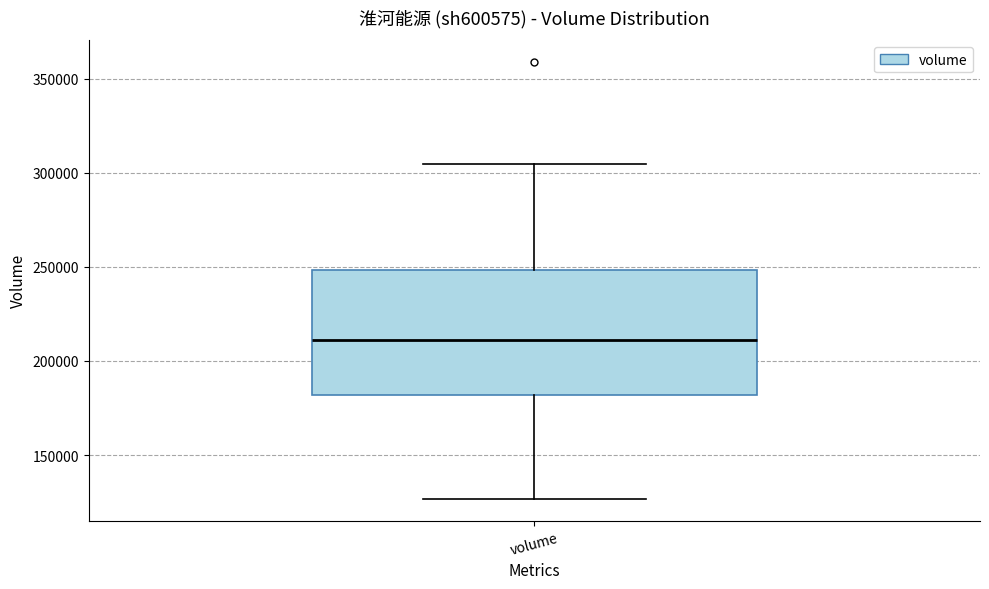

Read this box plot against the y-axis: the position of the median line, the range covered by the box, and the ends of both whiskers. The values are not printed on the chart, so give them approximately, as read against the axis.

median 210000, box 180000 to 250000, whiskers 125000 to 305000